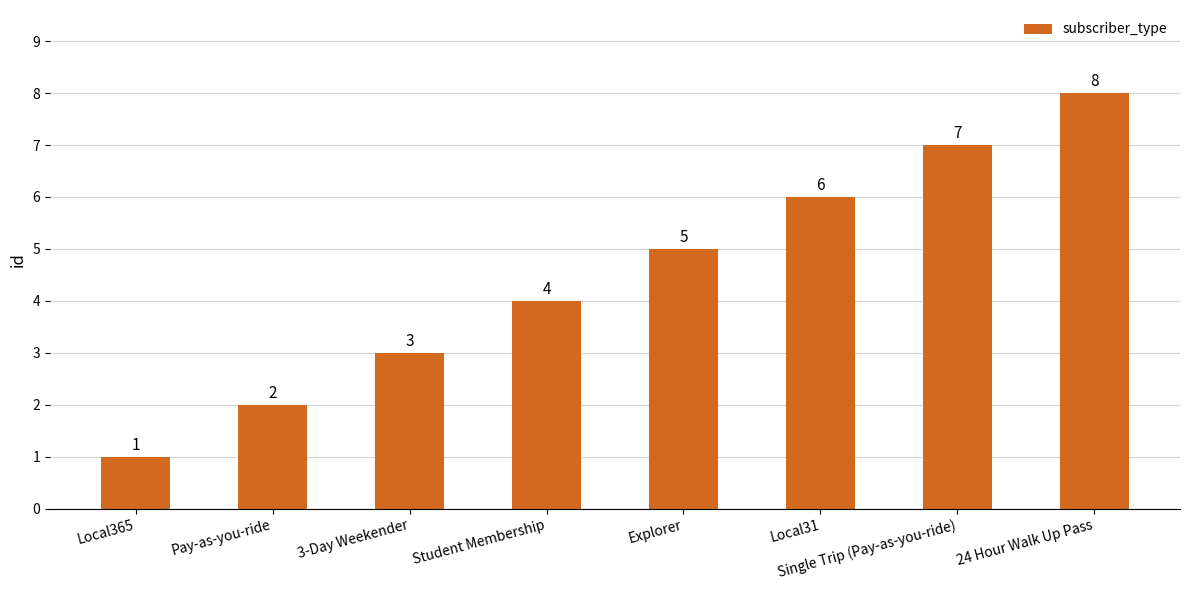

What is the smallest value displayed?

1